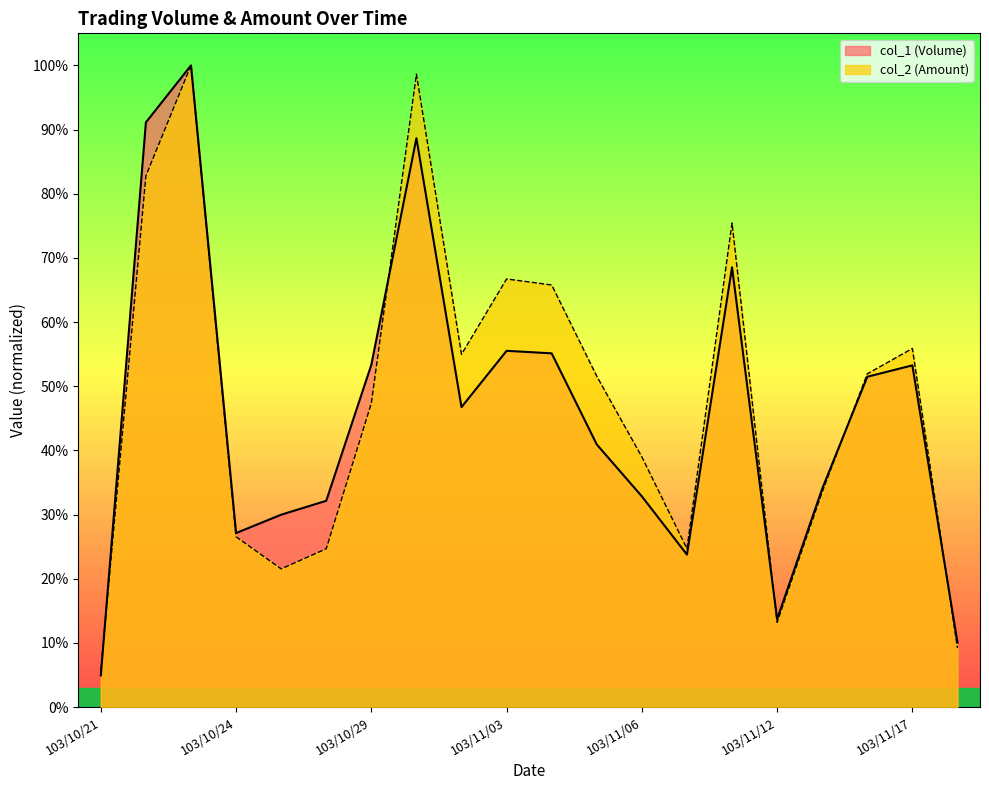

True or false: col_1 (Volume) and col_2 (Amount) cross at least once.

True